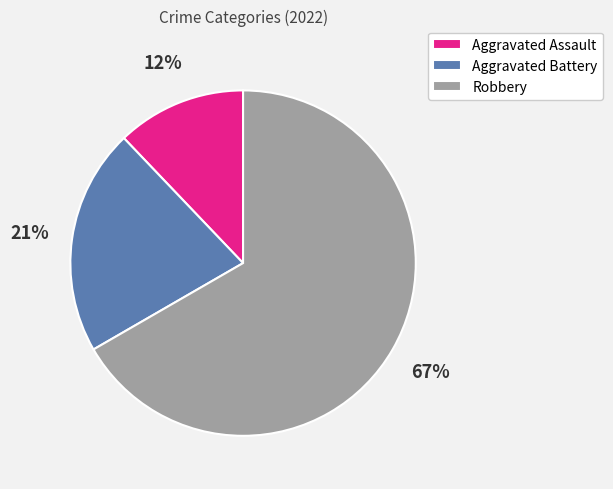

How many slices are in this pie chart?

3